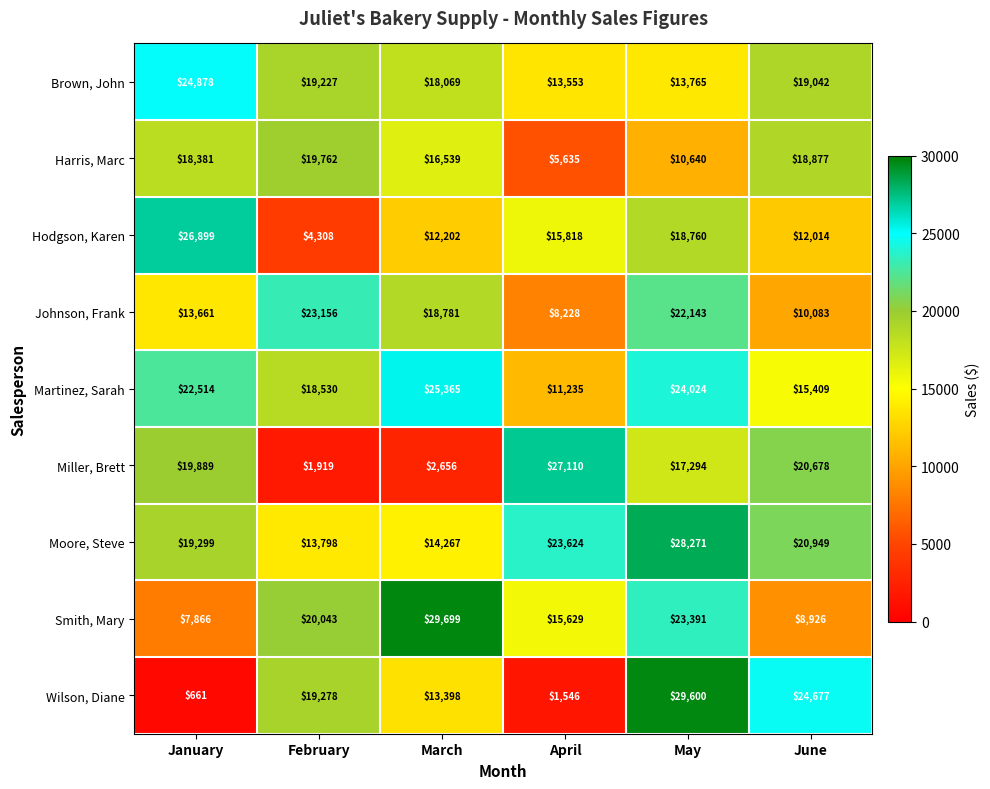

What is the difference between the Smith, Mary values at April and February?

4414